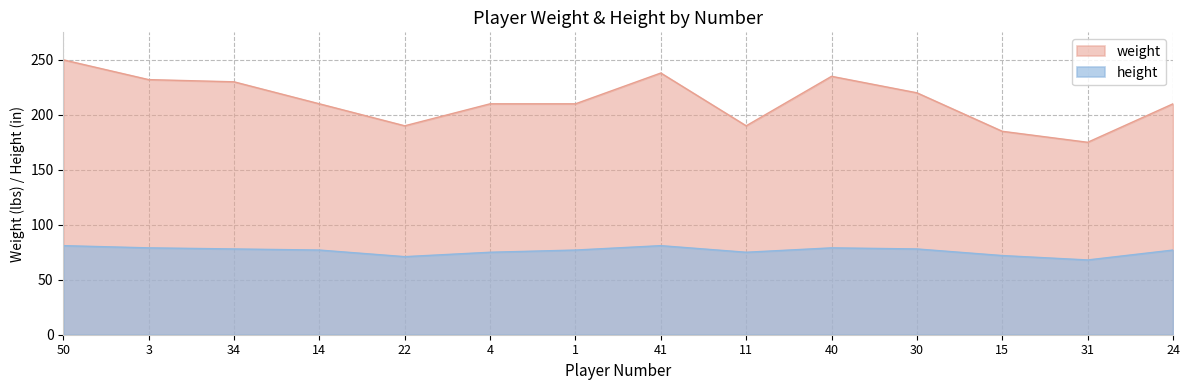

Which series has the widest spread of values?

weight